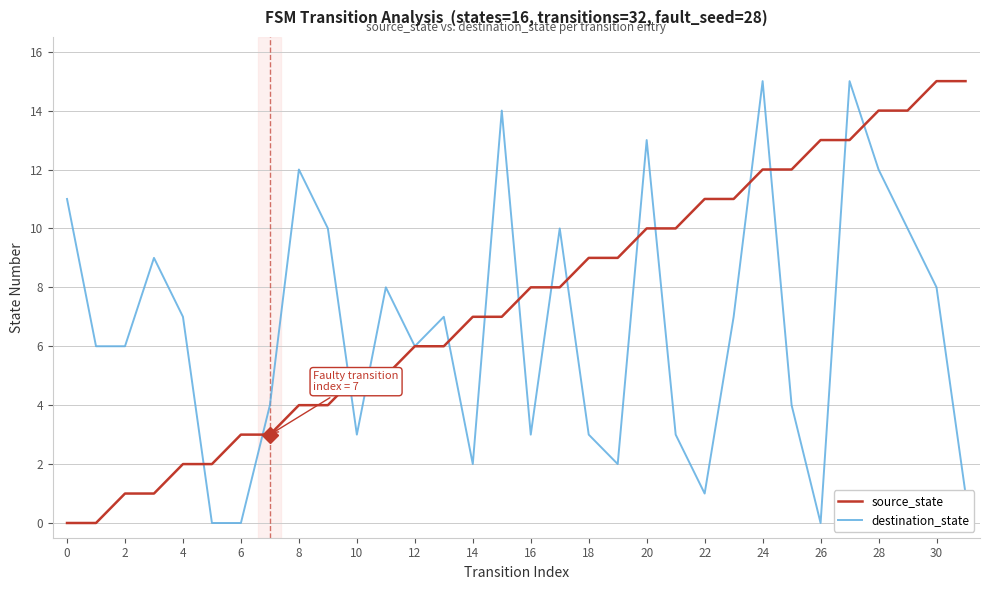

What is the highest value of the source_state series?

15